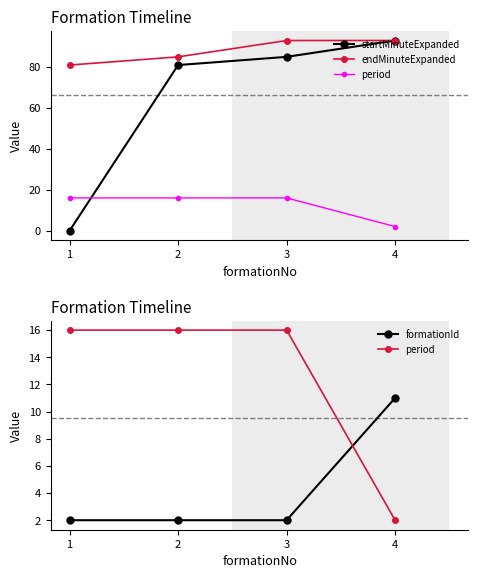

Count the number of categories in the chart.

4